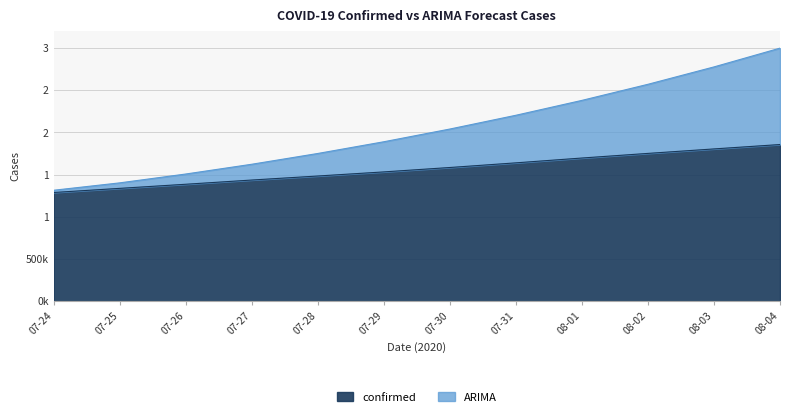

What are all the series names shown in the legend?

confirmed, ARIMA